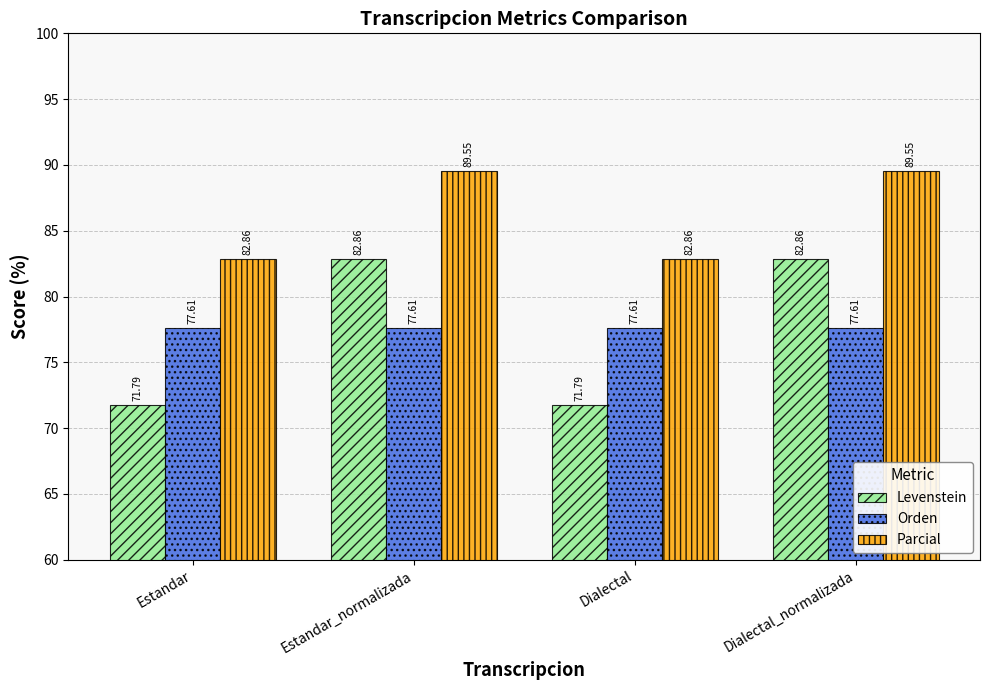

Which series changed the most between Dialectal and Dialectal_normalizada?

Levenstein